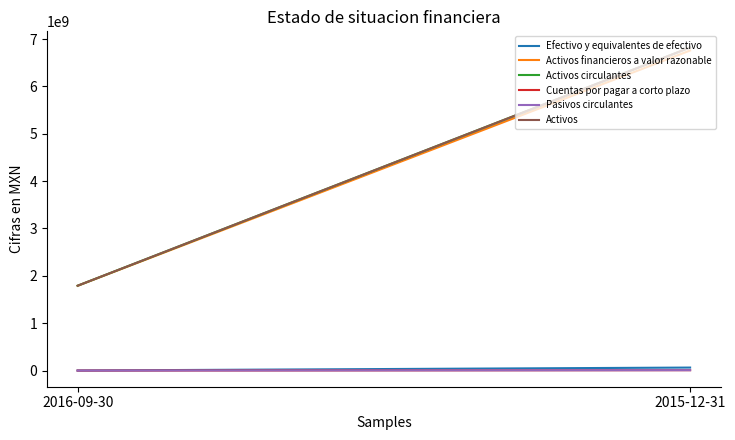

The value of Activos financieros a valor razonable at 2015-12-31 is 6757733000. True or false?

True